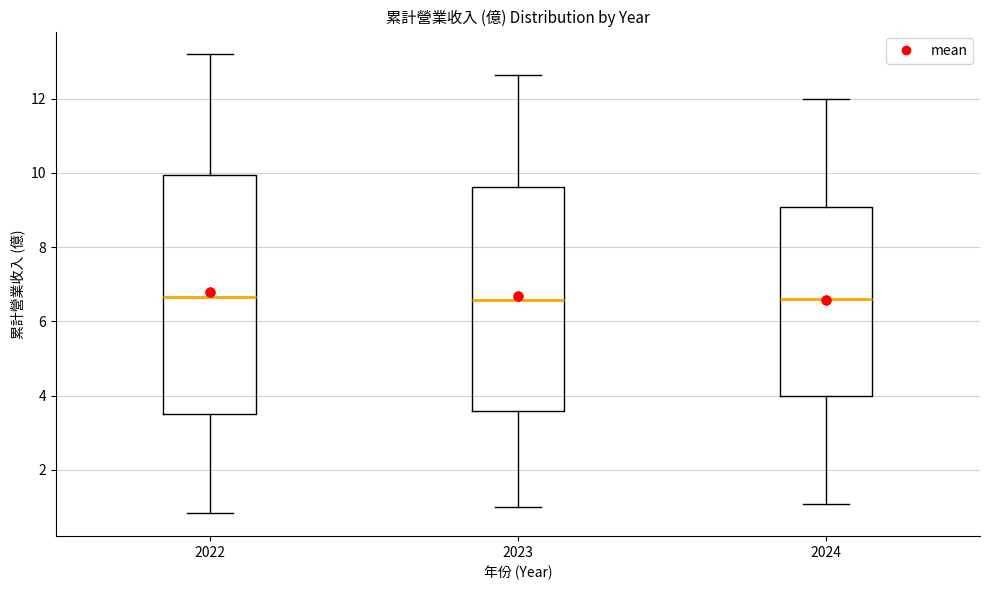

Comparing the boxes themselves (not the whiskers), which one is the tallest?

2022